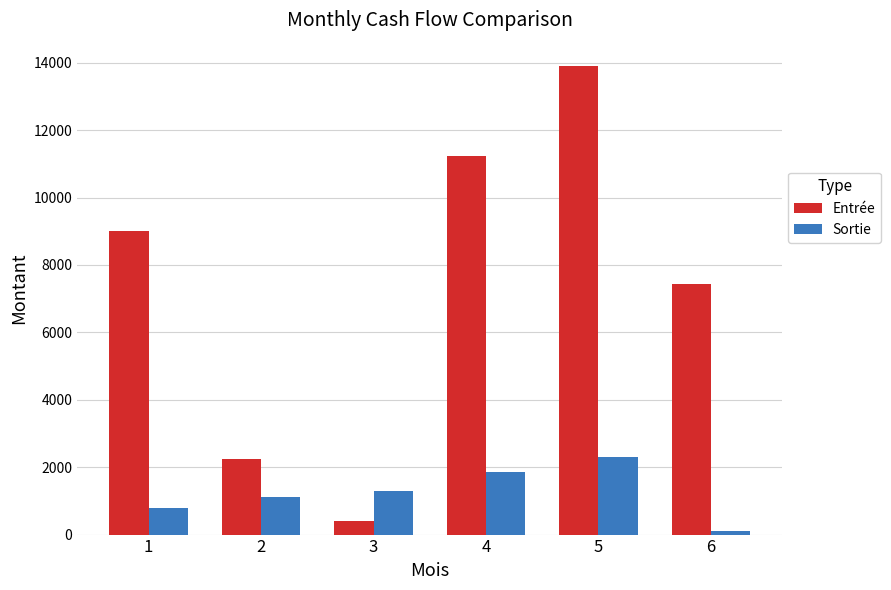

At which category is the sum across all series the highest?

5